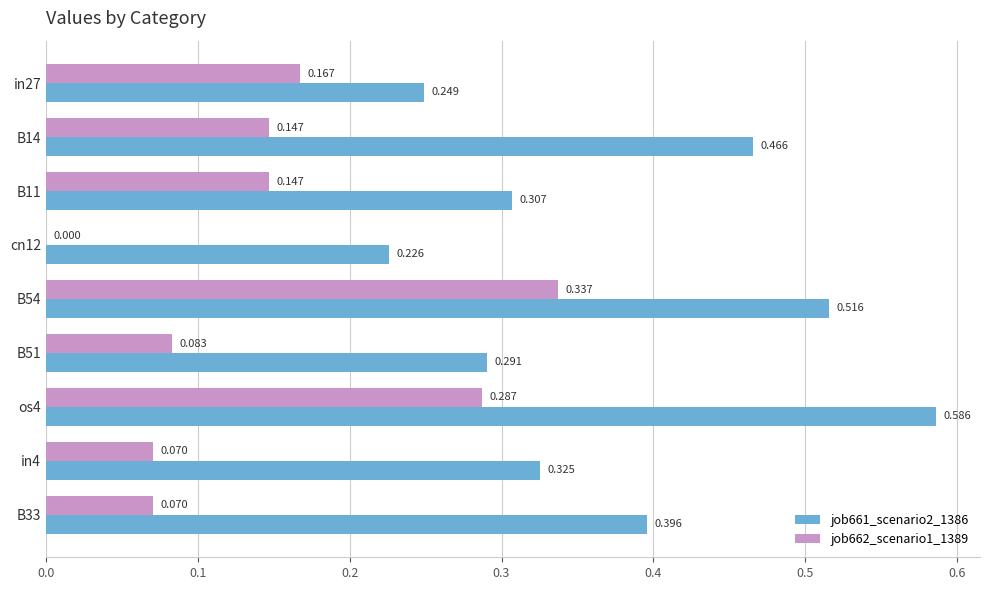

How many positive values does the job662_scenario1_1389 series have?

8